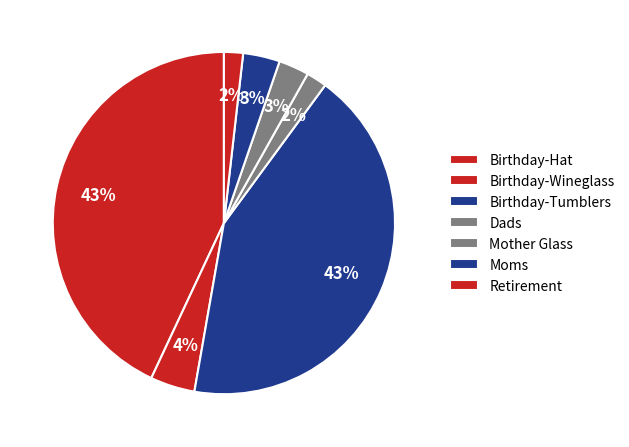

How many segments does this pie chart have?

7